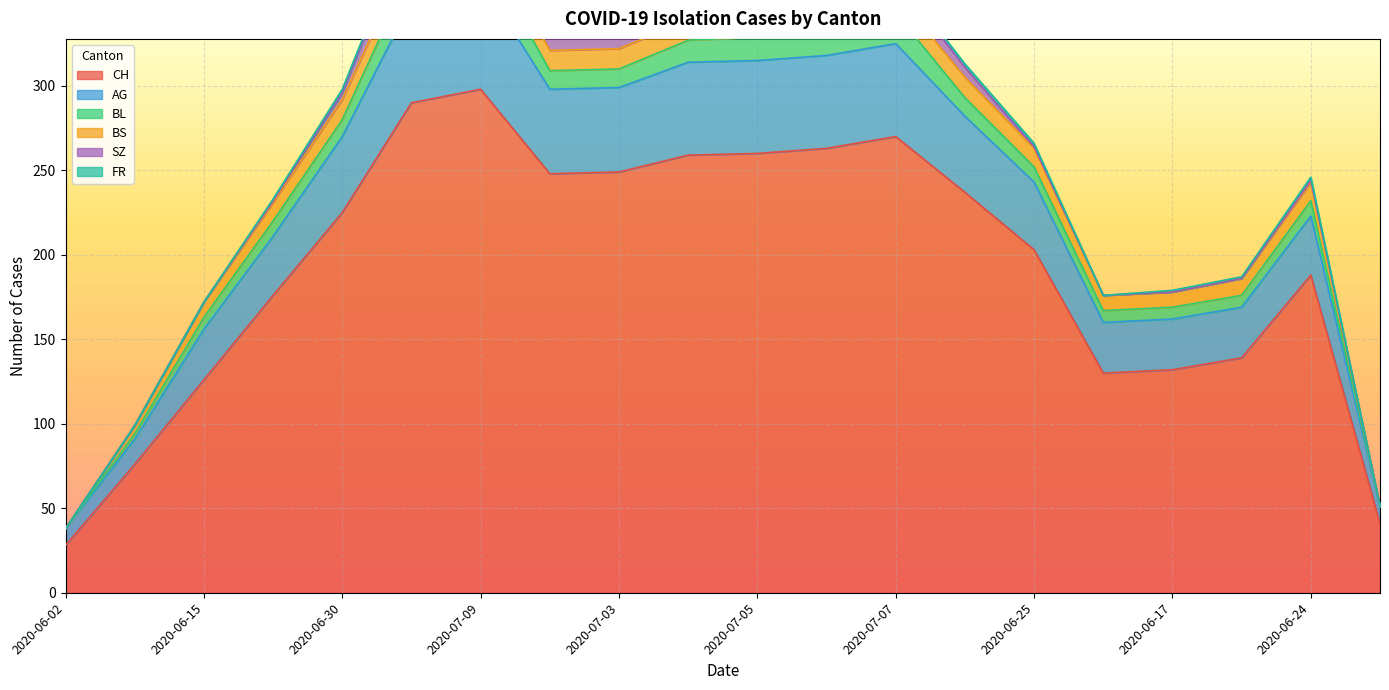

What is the difference between the AG values at 2020-07-09 and 2020-06-02?

55